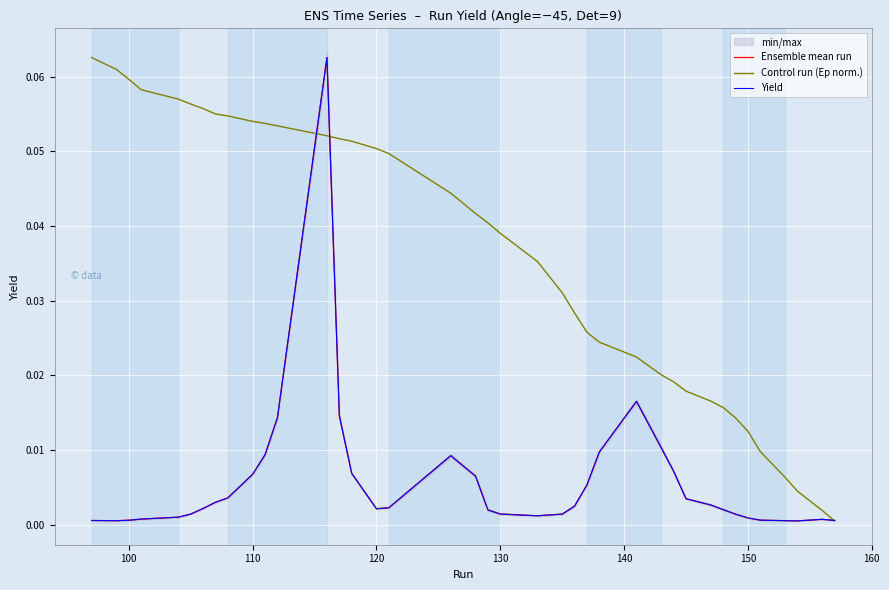

Is this an area chart (filled region under the line)?

No